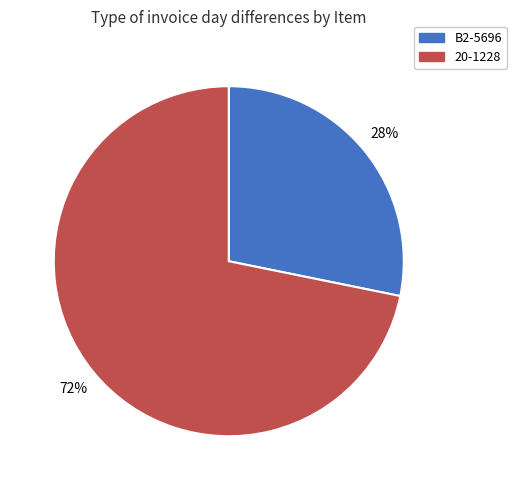

The B2-5696 slice represents 28% of the pie. True or false?

True